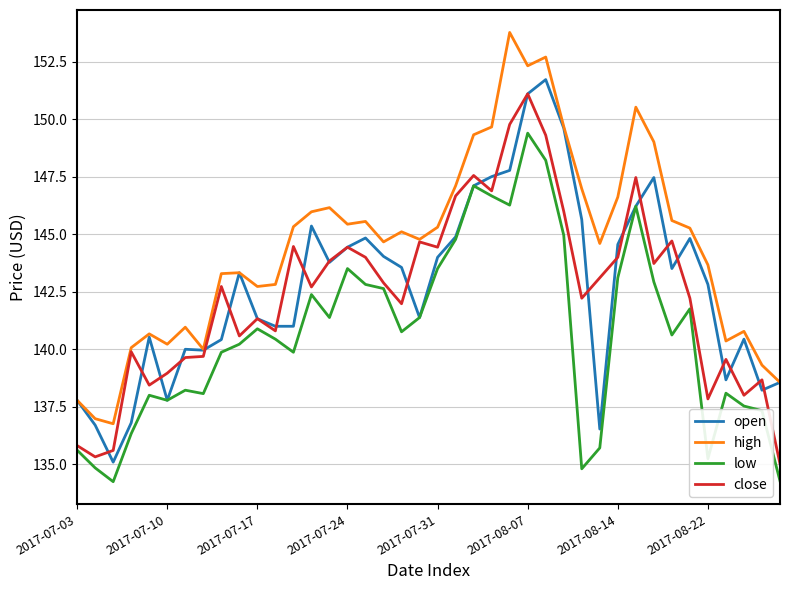

Which series has the widest spread of values?

high